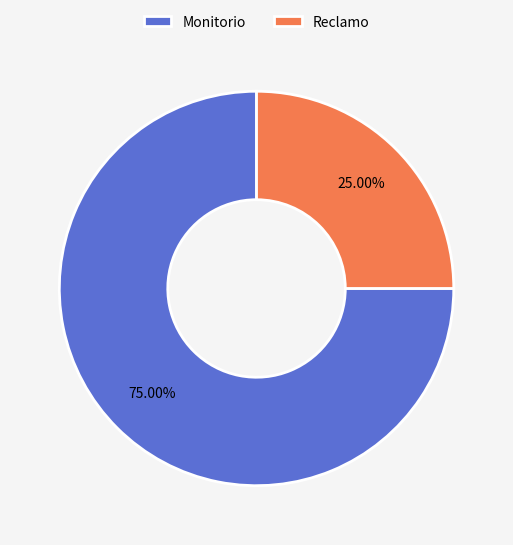

What percentage do Reclamo and Monitorio together represent?

100.0%